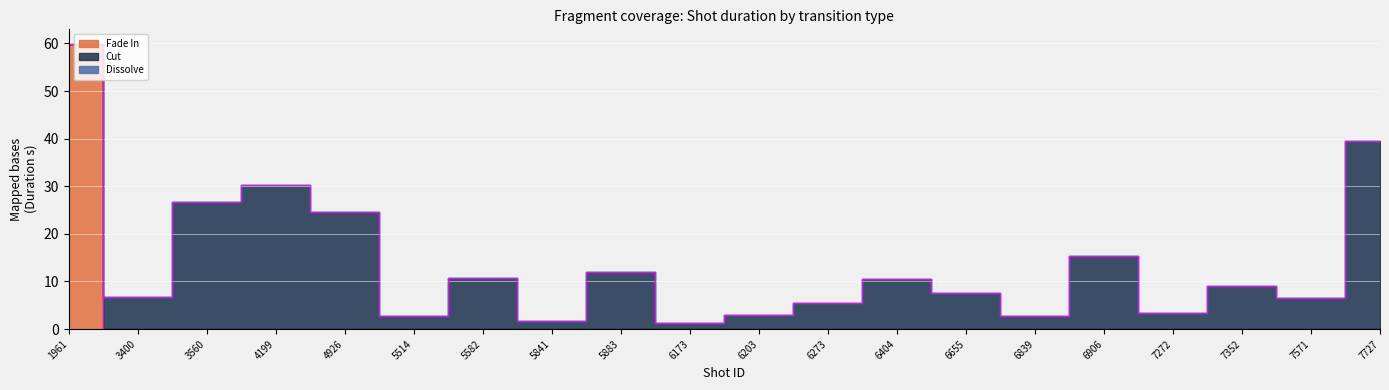

True or false: Dissolve and Fade In intersect in this chart.

False